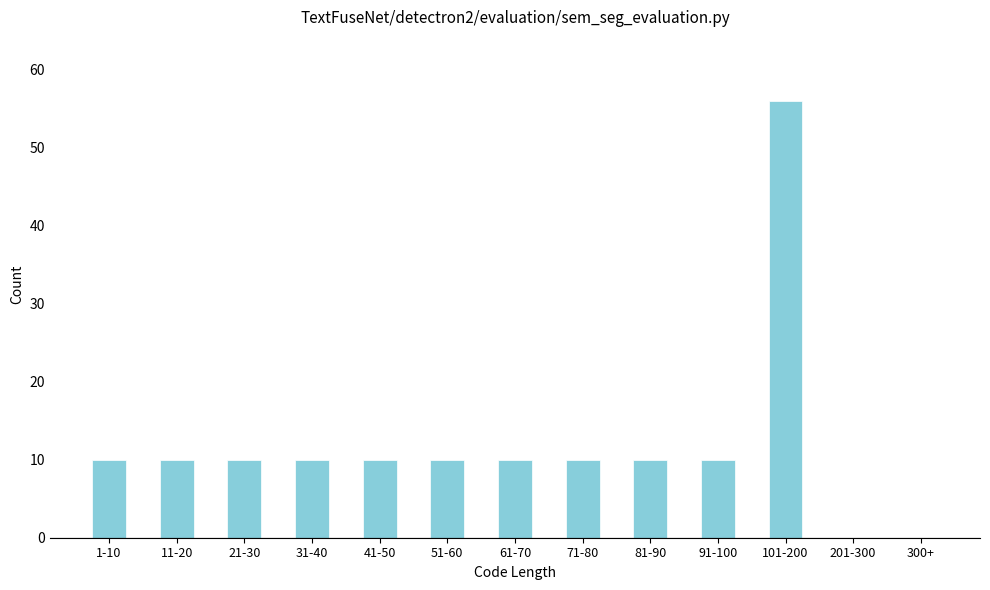

Reading left to right, transcribe all the data shown in this chart.

1-10=10	11-20=10	21-30=10	31-40=10	41-50=10	51-60=10	61-70=10	71-80=10	81-90=10	91-100=10	101-200=56	201-300=0	300+=0